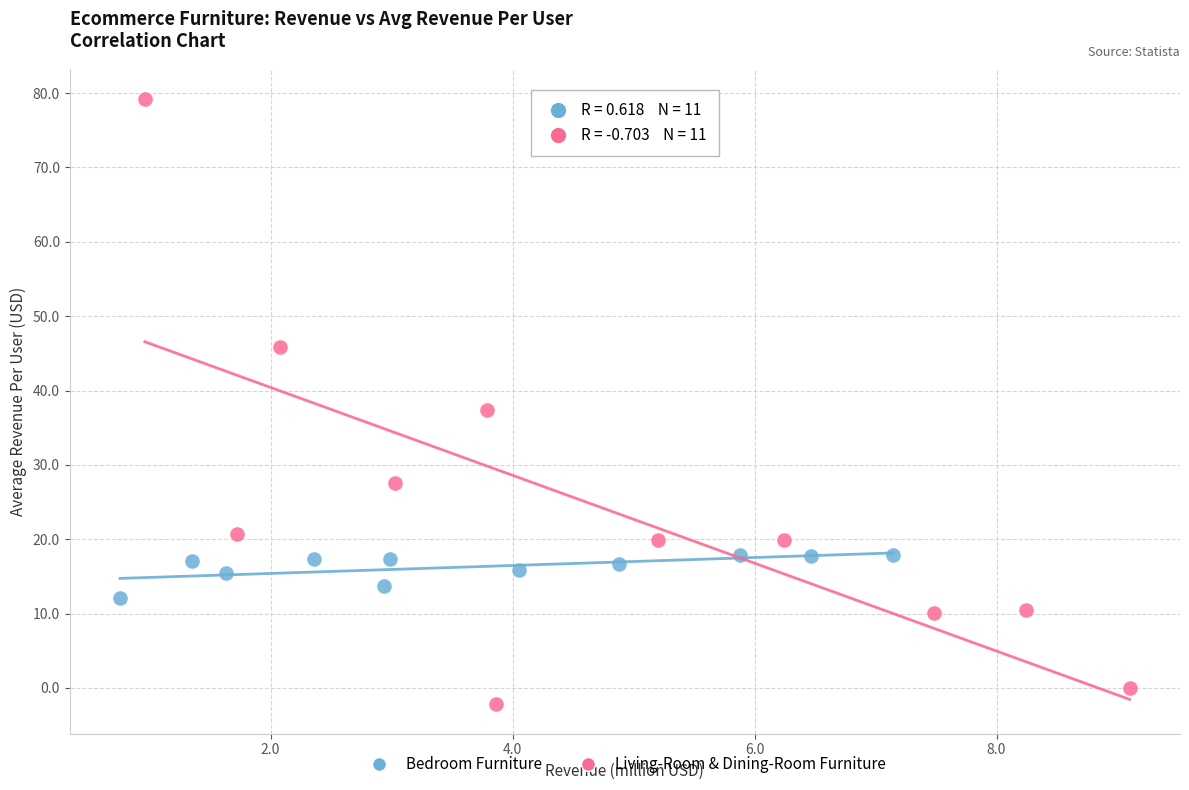

Which series contains the highest Y value?

Living-Room & Dining-Room Furniture